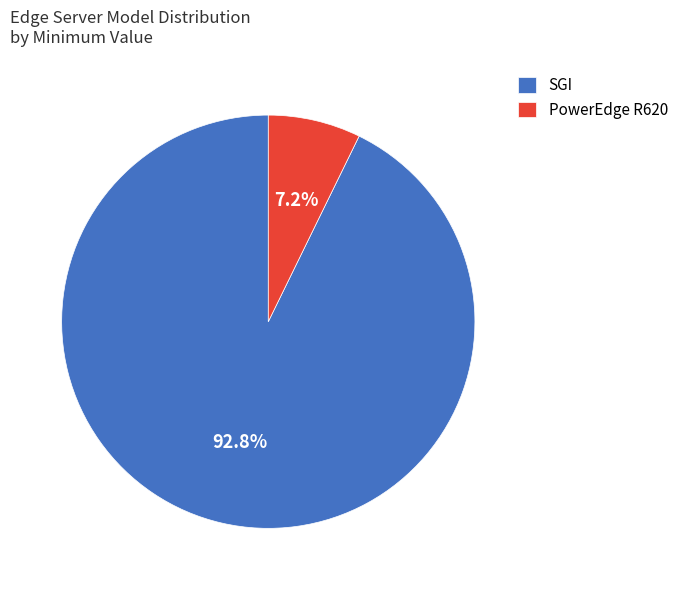

Is there any slice that represents more than half of the pie?

Yes